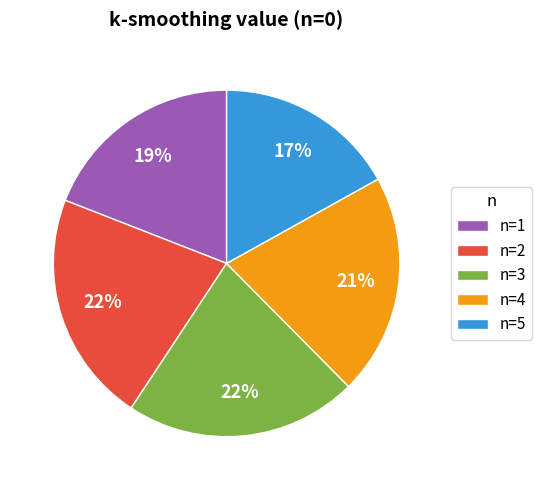

To the nearest percent, what is the difference between the largest and smallest slice percentages?

5%